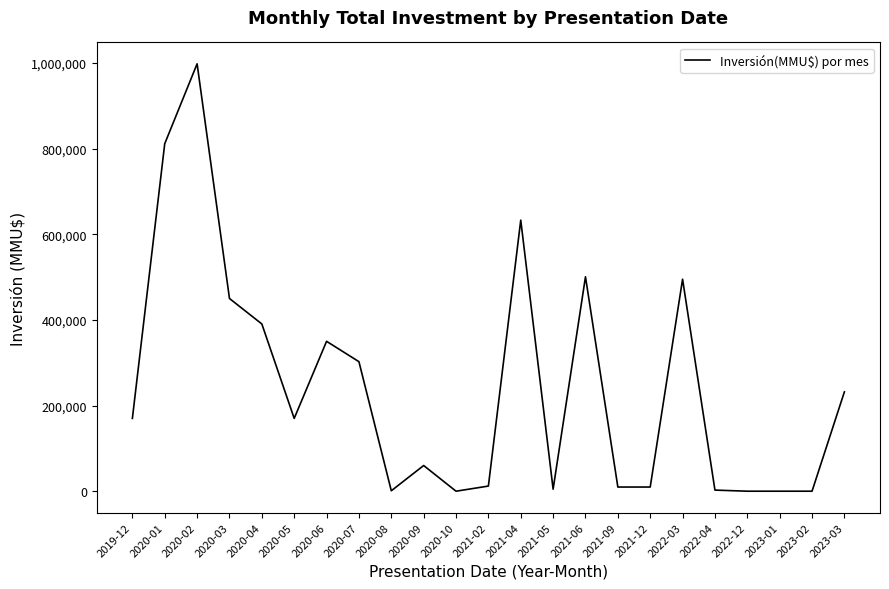

Approximately how many times larger is the value at 2020-01 compared to 2020-05?

4.8